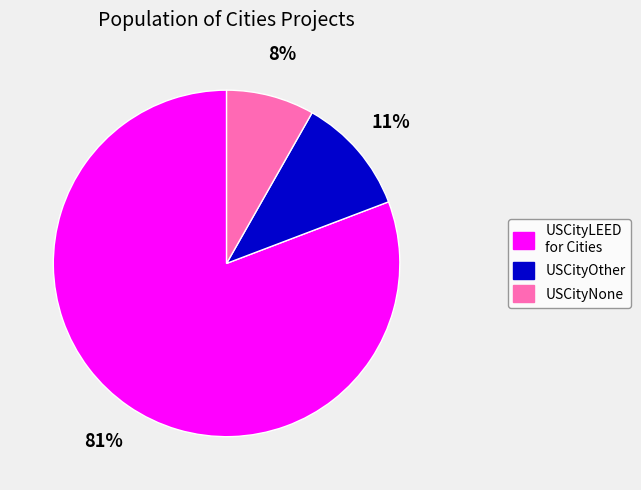

To the nearest percent, what is the difference between the largest and smallest slice percentages?

73%